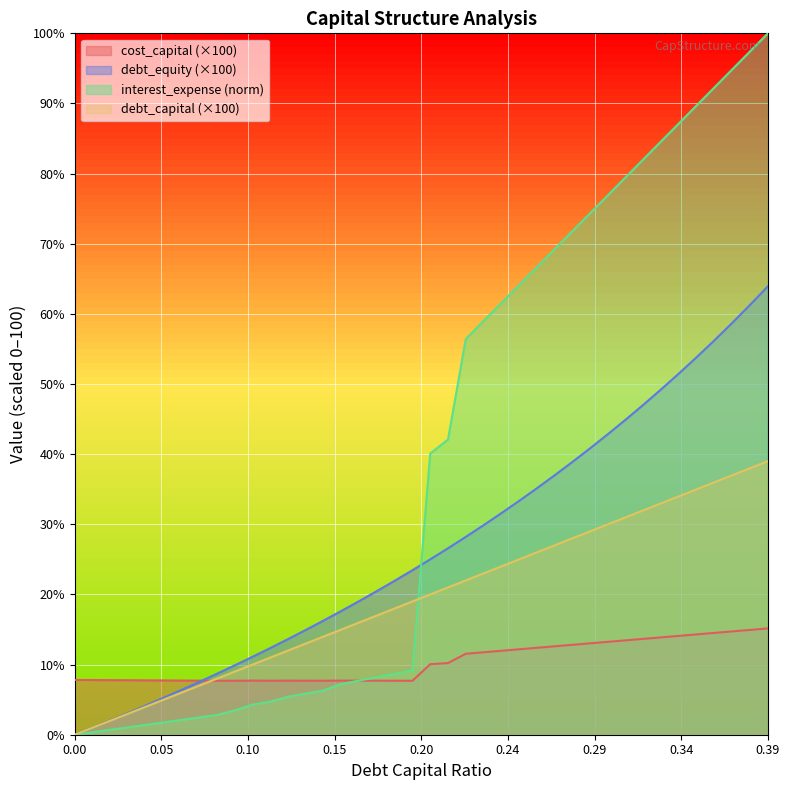

Which series changed the most between 0.14 and 0.36?

interest_expense